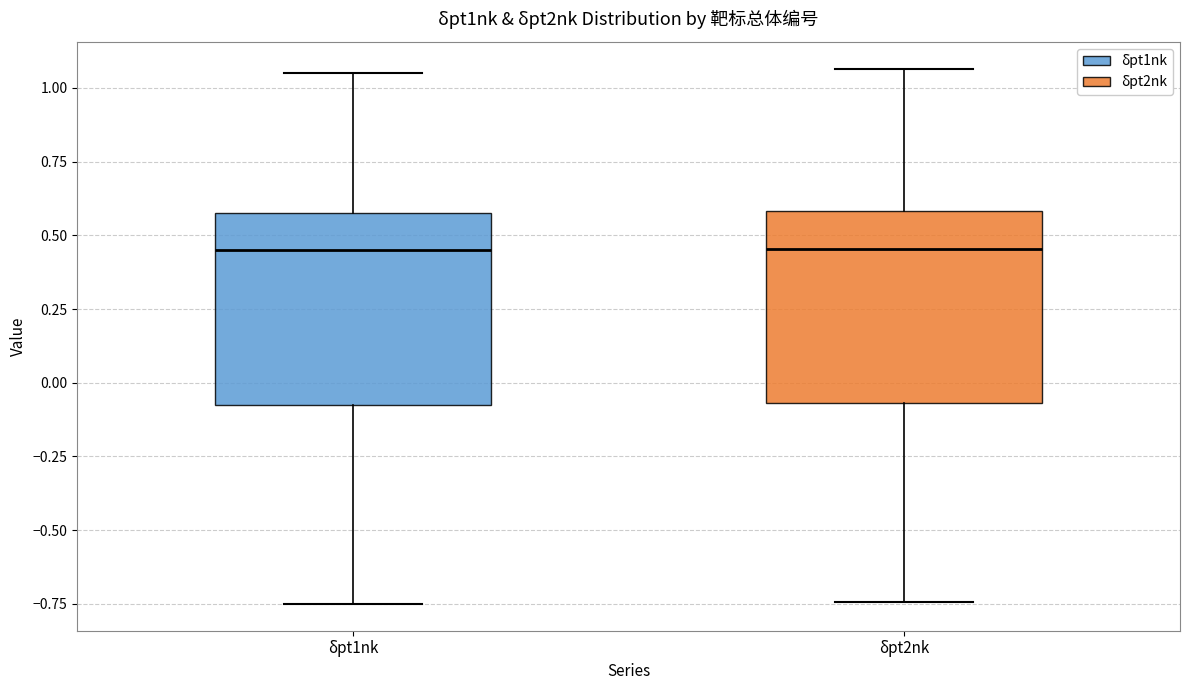

Where does the median line of the box for δpt2nk sit on the y-axis? The values are not printed on the chart, so give them approximately, as read against the axis.

0.45